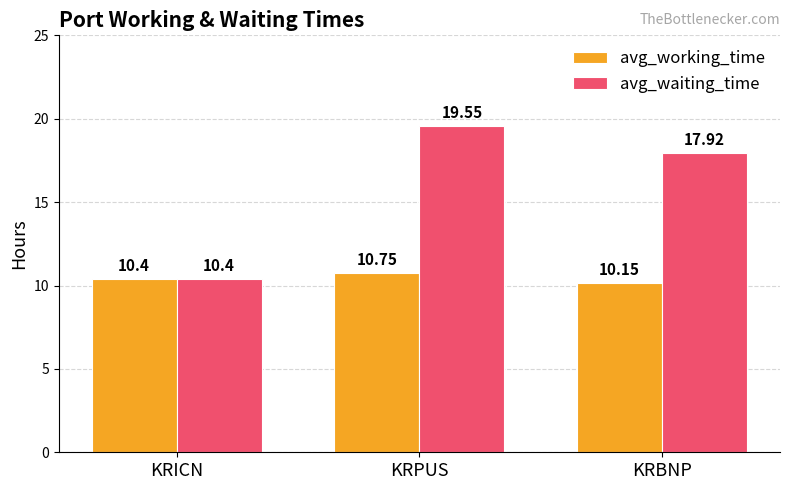

At KRPUS, list the series in order from largest to smallest.

avg_waiting_time, avg_working_time